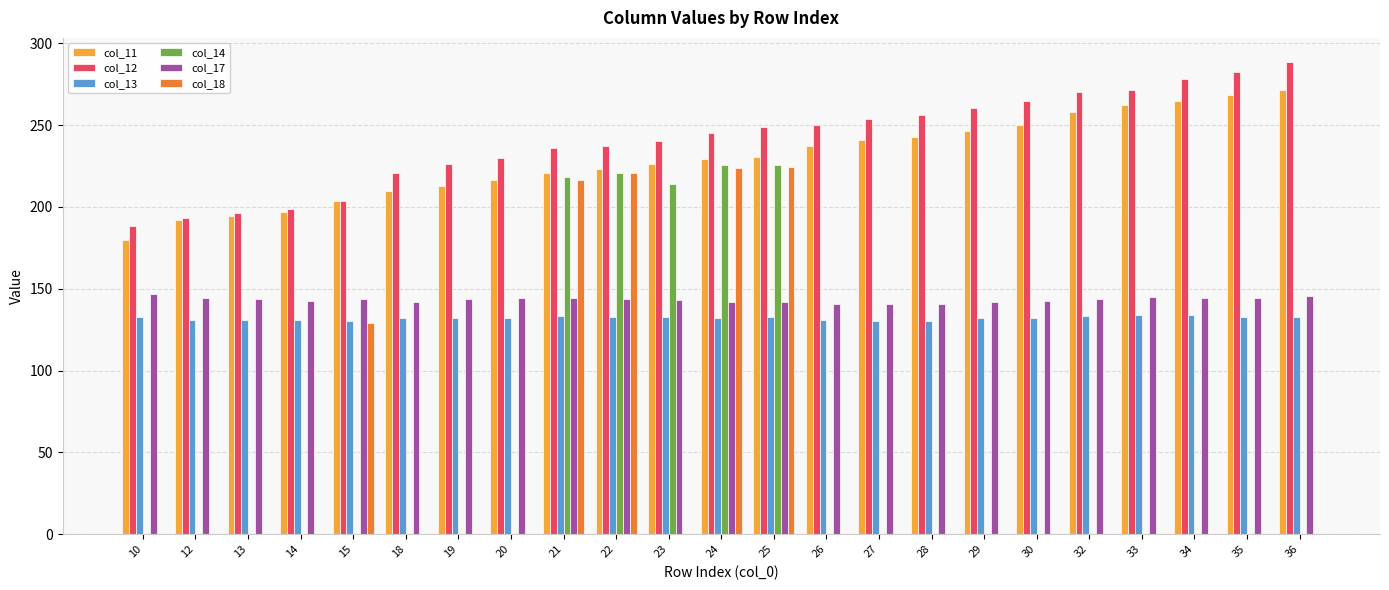

At which category does the chart reach its peak across all series?

36